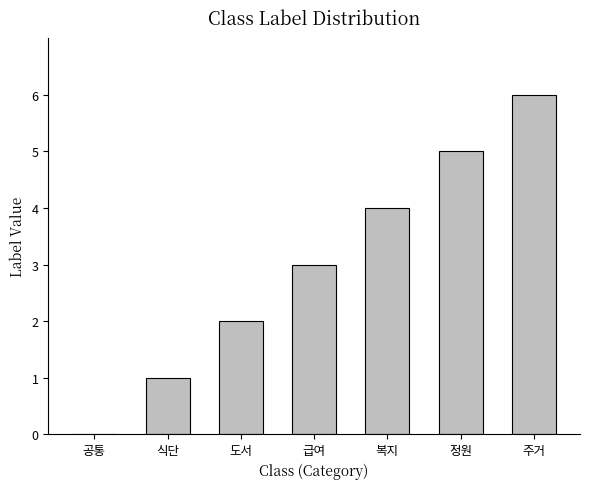

Reading left to right, list all the values displayed in this chart.

공통=0	식단=1	도서=2	급여=3	복지=4	정원=5	주거=6